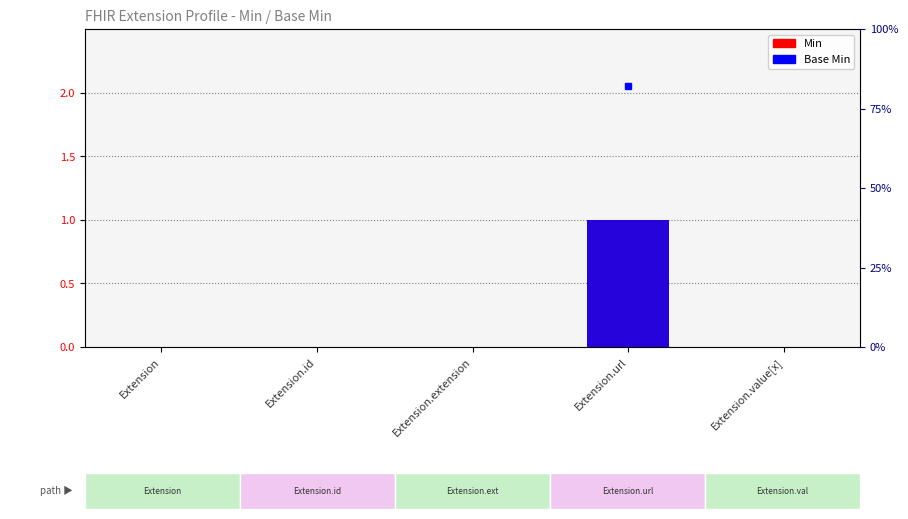

Between Extension.id and Extension.extension, which series saw the biggest shift?

Min